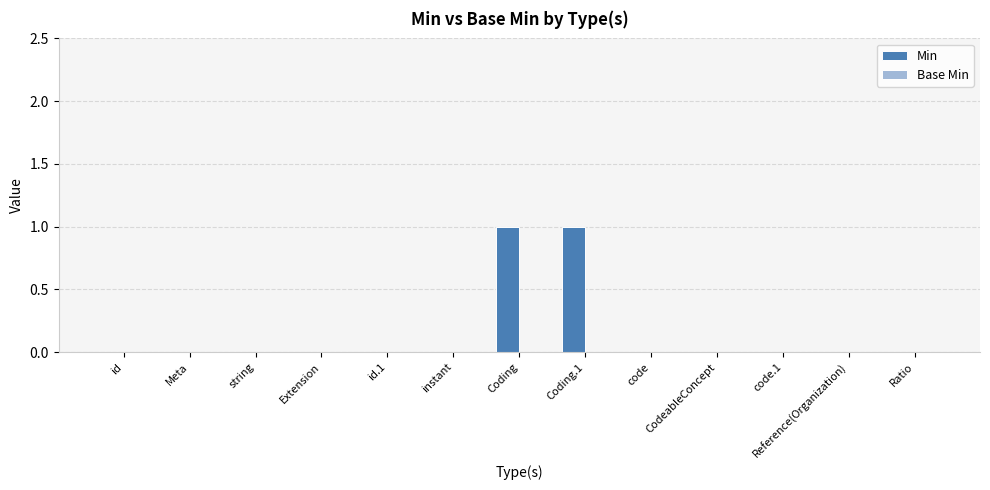

Between Coding and CodeableConcept, which is larger?

Coding